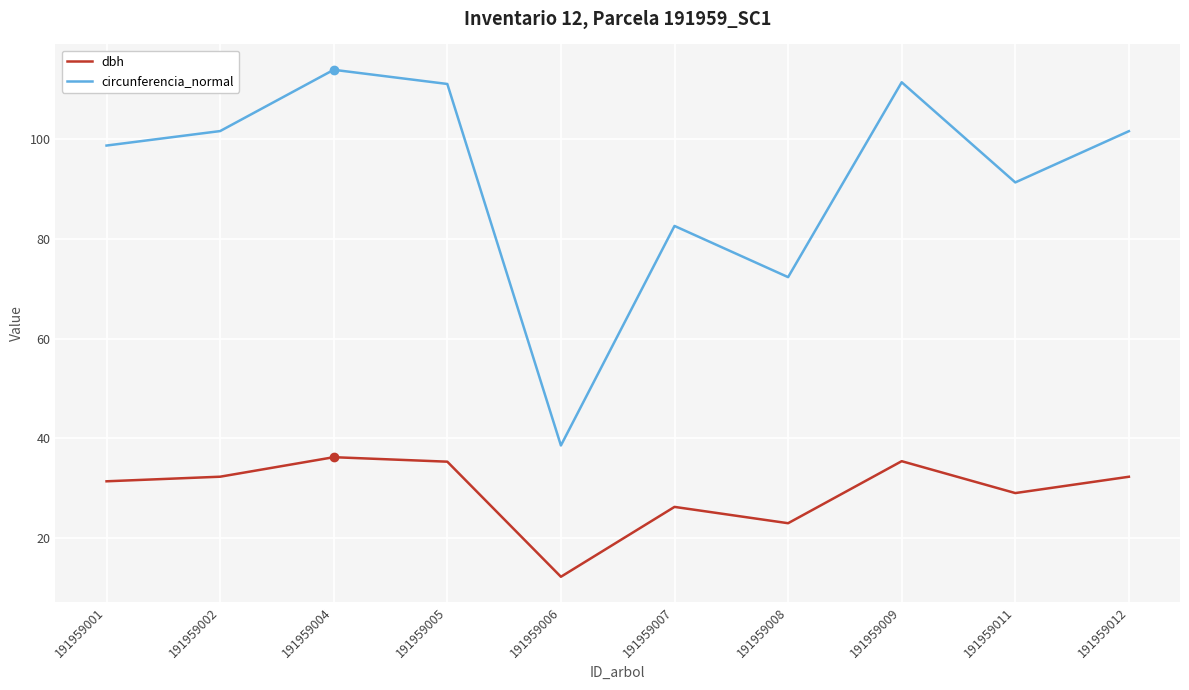

What is the lowest value of the circunferencia_normal series?

38.6